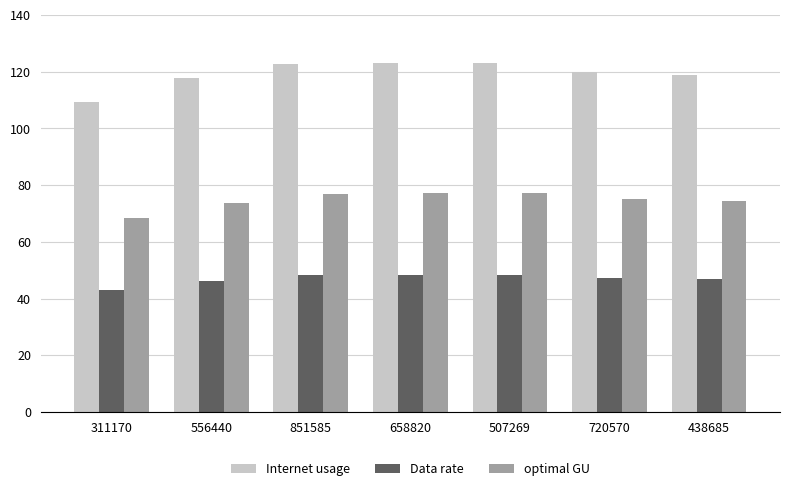

Rank the series at 556440 from lowest to highest value.

Data rate, optimal GU, Internet usage